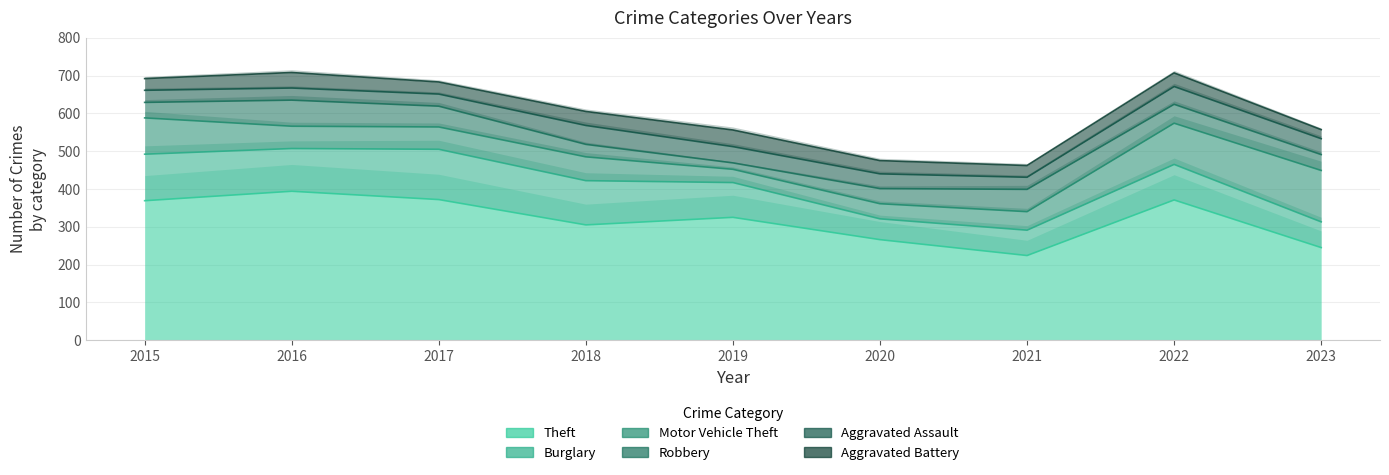

What value does the Burglary series have at 2020, to the nearest 10?

60